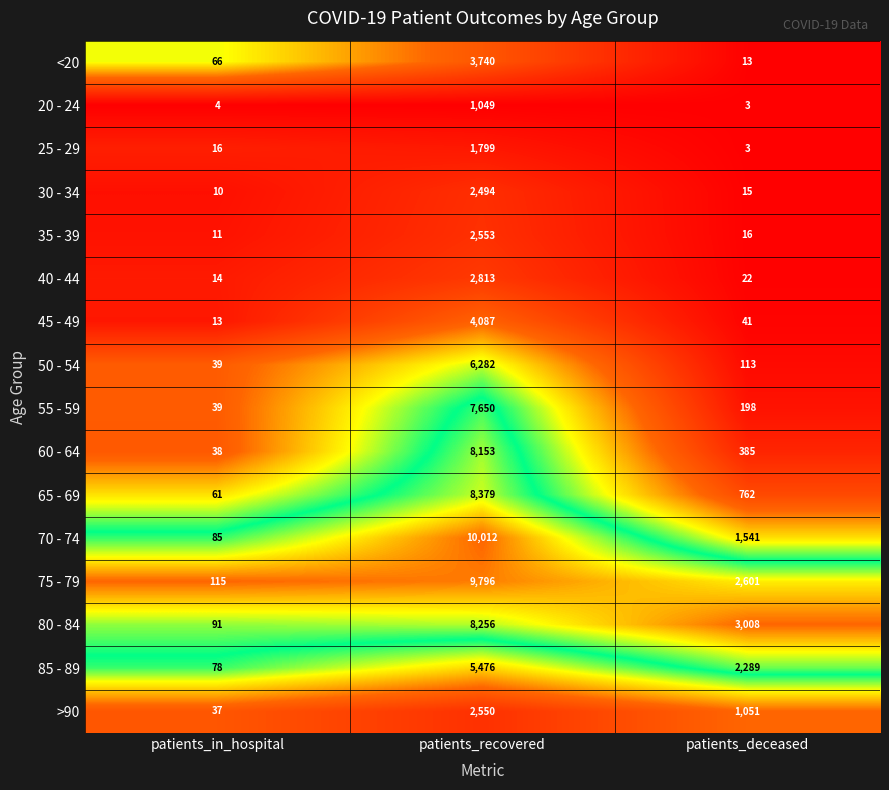

The value of 20 - 24 at patients_in_hospital is 6. True or false?

False